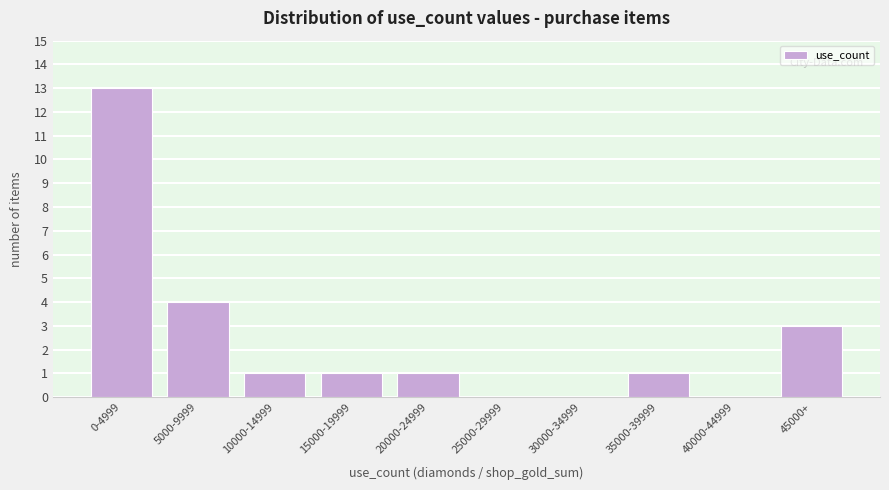

Reading left to right, extract all data points from this chart.

0-4999=13	5000-9999=4	10000-14999=1	15000-19999=1	20000-24999=1	25000-29999=0	30000-34999=0	35000-39999=1	40000-44999=0	45000+=3